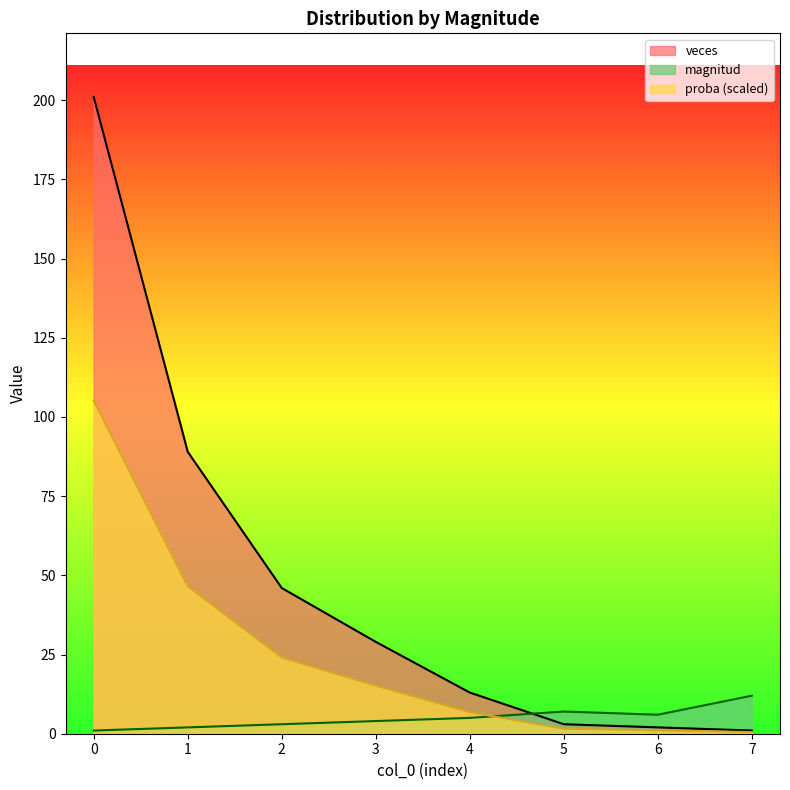

Reading left to right, extract all data points from this chart.

magnitud: 0=1.0	1=2.0	2=3.0	3=4.0	4=5.0	5=7.0	6=6.0	7=12.0
veces: 0=201.0	1=89.0	2=46.0	3=29.0	4=13.0	5=3.0	6=2.0	7=1.0
proba: 0=105.2	1=46.6	2=24.1	3=15.2	4=6.8	5=1.6	6=1.0	7=0.5